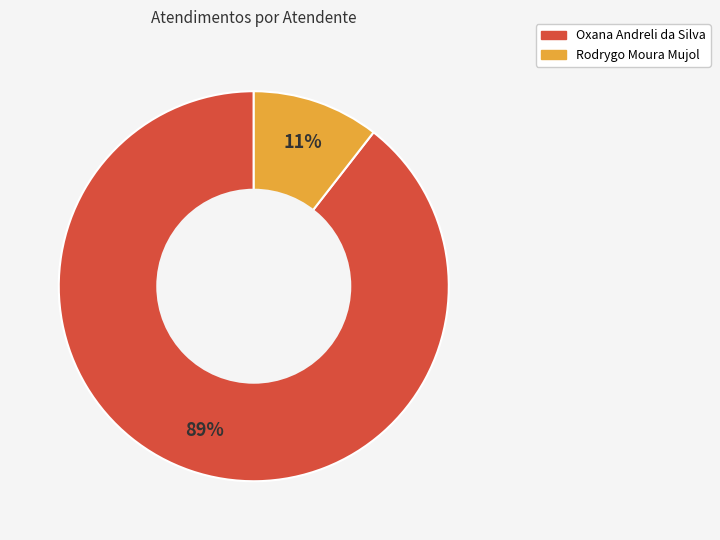

Between Rodrygo Moura Mujol and Oxana Andreli da Silva, which is larger?

Oxana Andreli da Silva